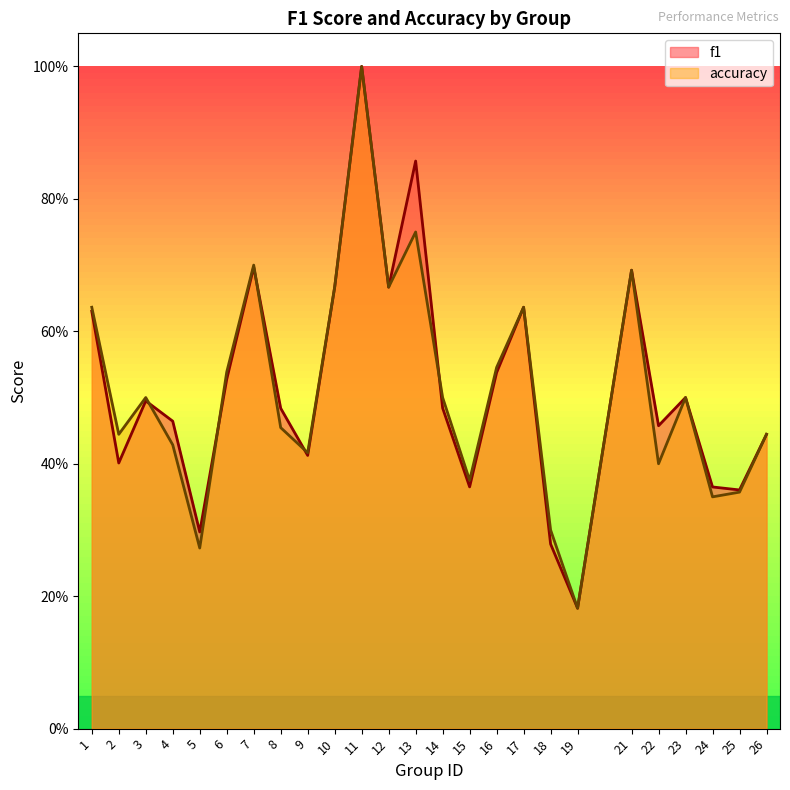

What is the value of the accuracy point at the 8th from the left?

0.5